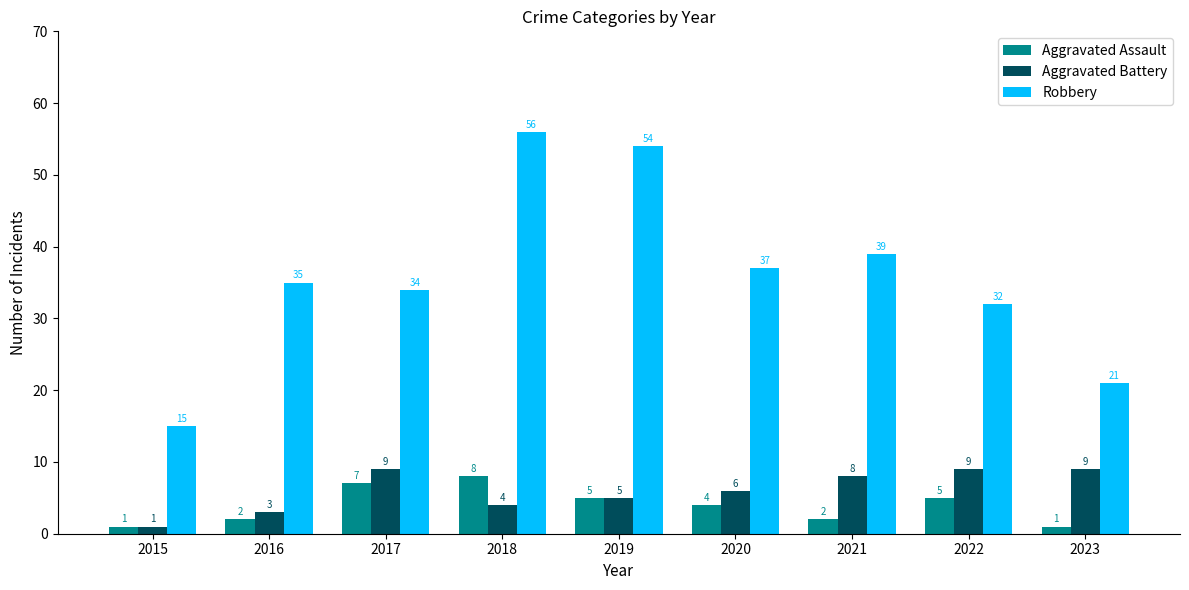

Which series has the widest spread of values?

Robbery